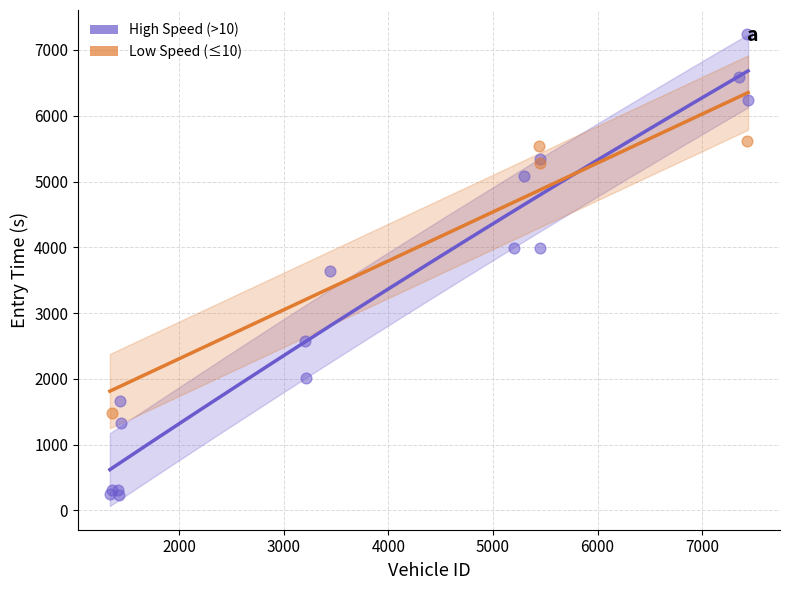

Which series reaches the maximum Y coordinate?

High Speed (>10)